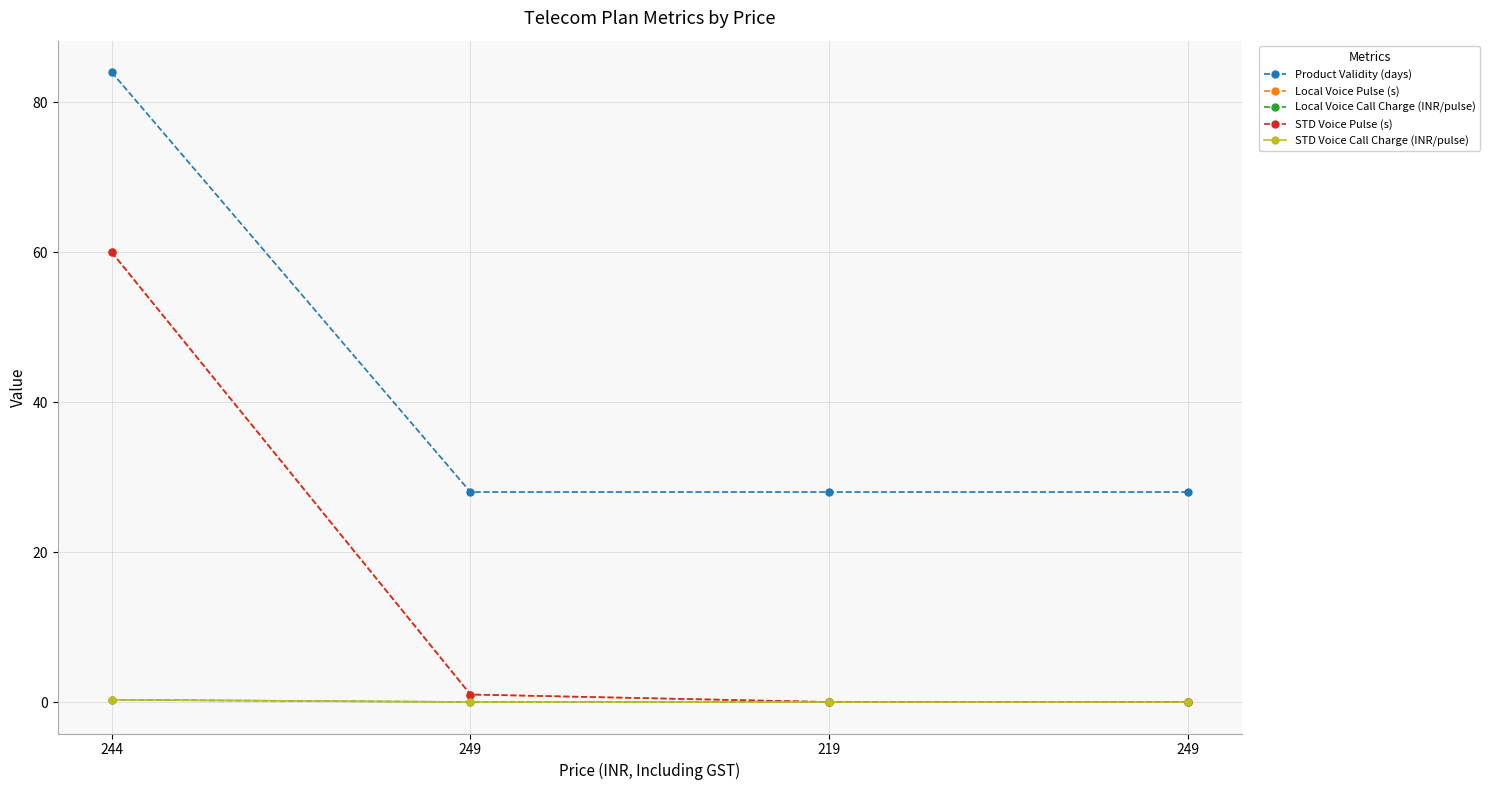

What is the maximum value shown in the chart?

84.0